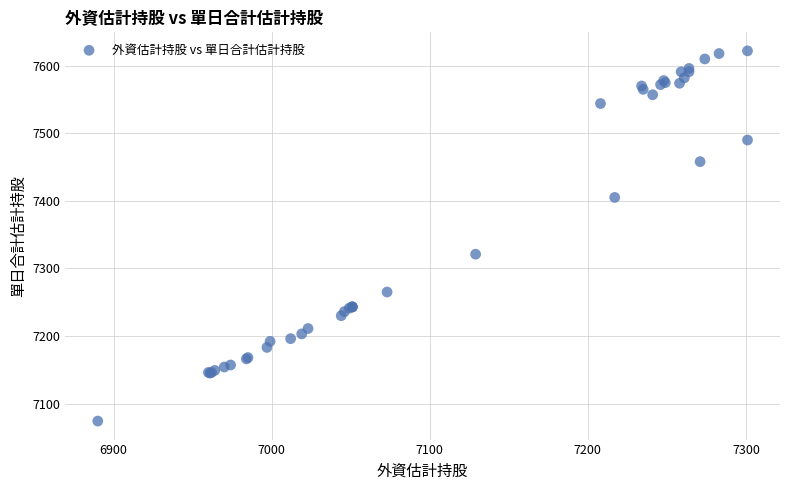

What Y value in the scatter plot is closest to 7348?

7321